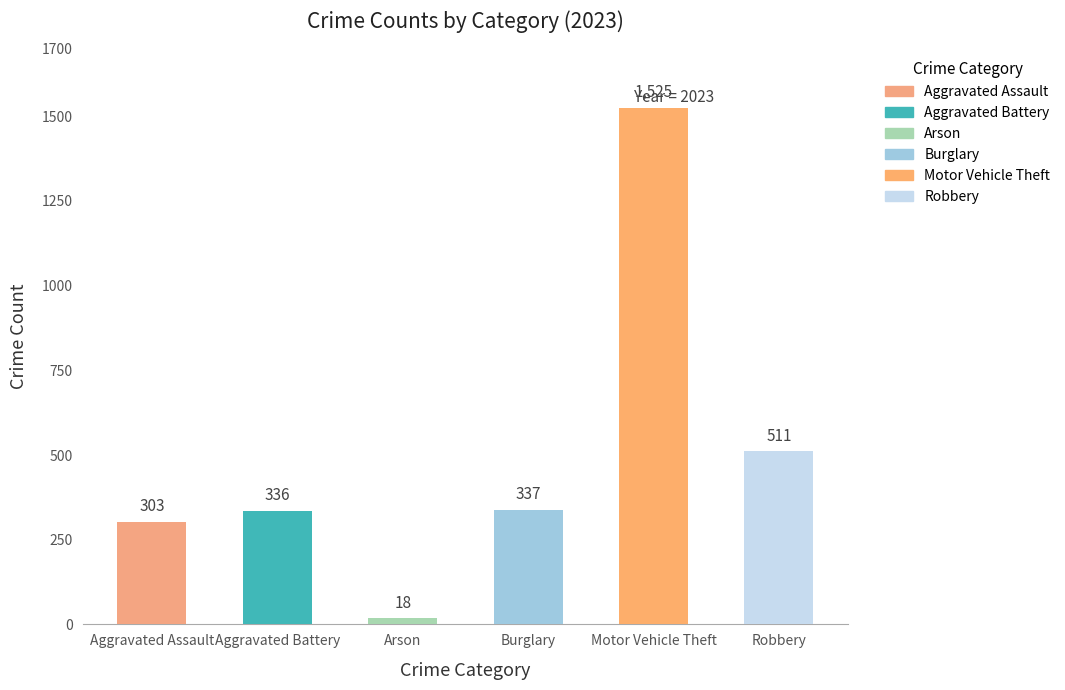

What is the value of the Robbery bar at the 9th from the left?

511